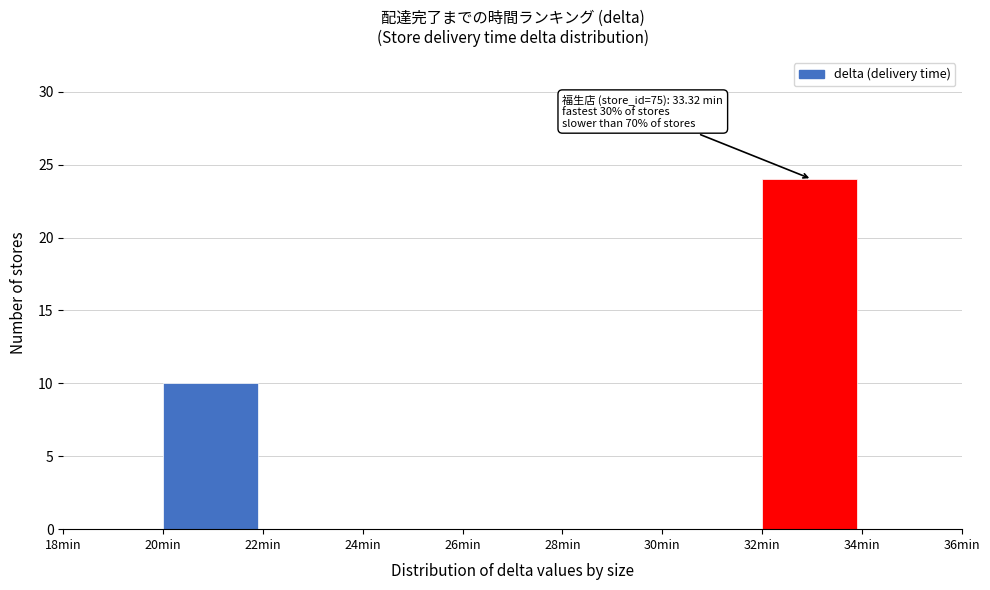

Over which range of the x-axis is the bar tallest?

32 to 34